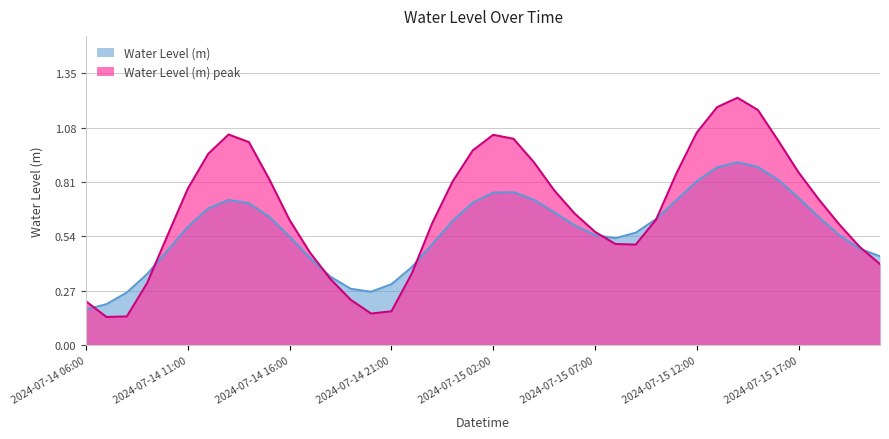

Rank the categories by value from lowest to highest.

2024-07-14 07:00, 2024-07-14 08:00, 2024-07-14 20:00, 2024-07-14 21:00, 2024-07-14 06:00, 2024-07-14 19:00, 2024-07-14 09:00, 2024-07-14 18:00, 2024-07-14 22:00, 2024-07-15 21:00, 2024-07-14 17:00, 2024-07-15 20:00, 2024-07-15 09:00, 2024-07-15 08:00, 2024-07-14 10:00, 2024-07-15 07:00, 2024-07-15 19:00, 2024-07-14 23:00, 2024-07-14 16:00, 2024-07-15 10:00, 2024-07-15 06:00, 2024-07-15 18:00, 2024-07-15 05:00, 2024-07-14 11:00, 2024-07-15 00:00, 2024-07-14 15:00, 2024-07-15 11:00, 2024-07-15 17:00, 2024-07-15 04:00, 2024-07-14 12:00, 2024-07-15 01:00, 2024-07-14 14:00, 2024-07-15 16:00, 2024-07-15 03:00, 2024-07-15 02:00, 2024-07-14 13:00, 2024-07-15 12:00, 2024-07-15 15:00, 2024-07-15 13:00, 2024-07-15 14:00